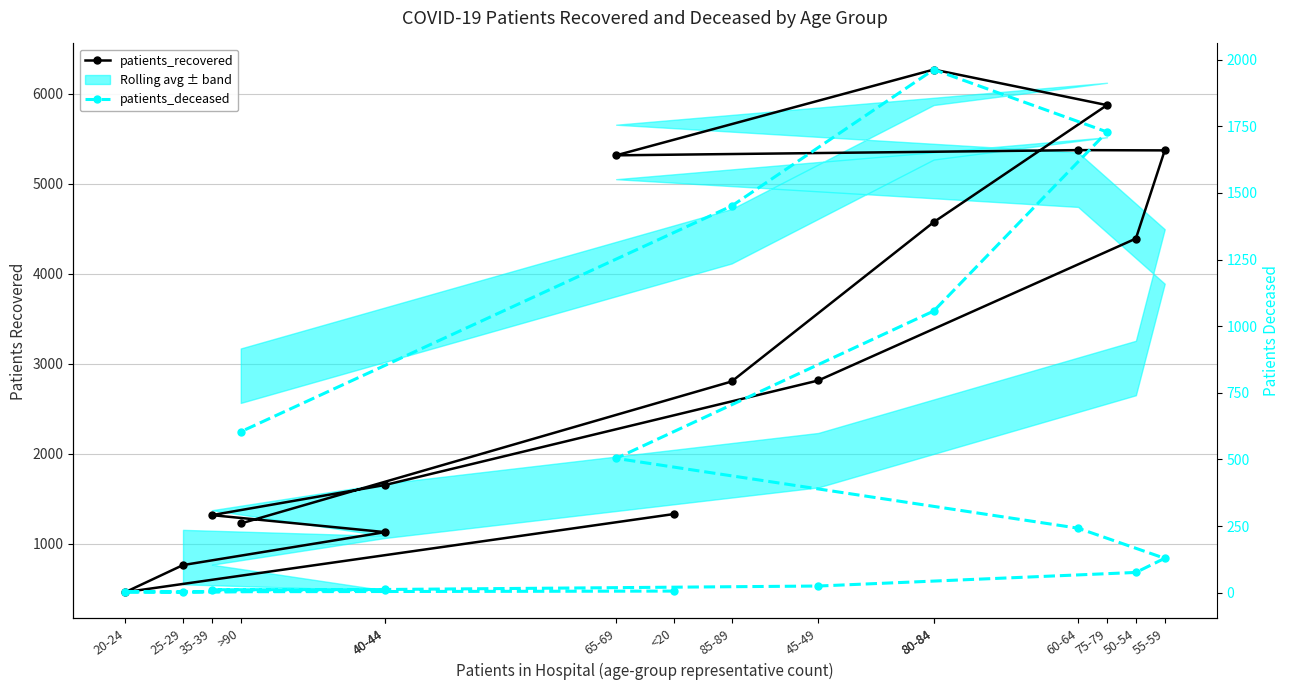

Rank the series at 20-24 from highest to lowest value.

patients_recovered, patients_deceased